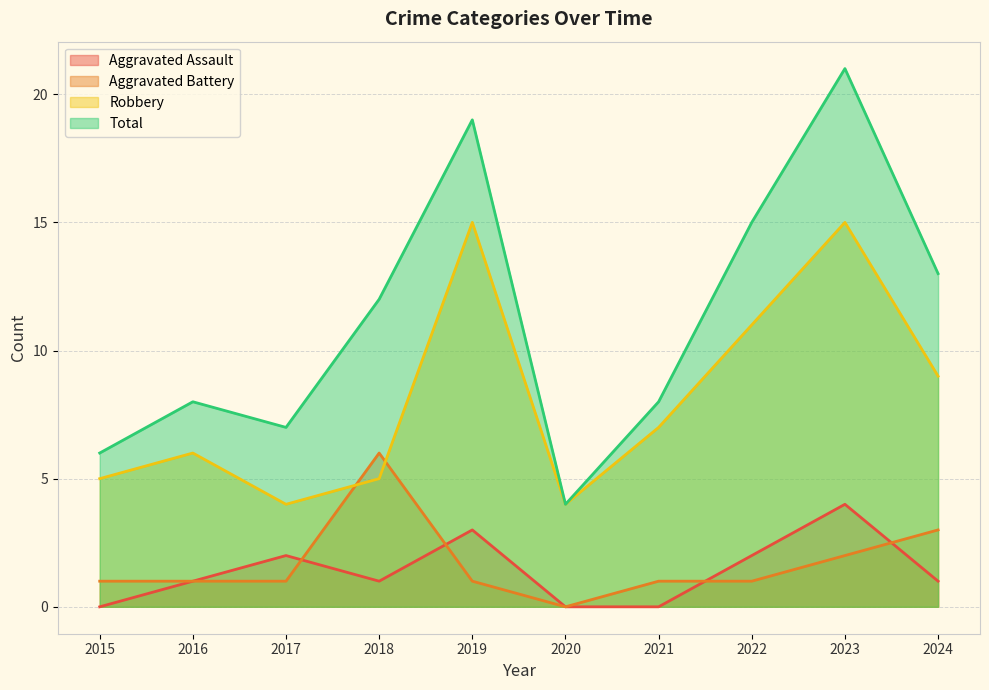

At which category does the chart reach its minimum across all series?

2015